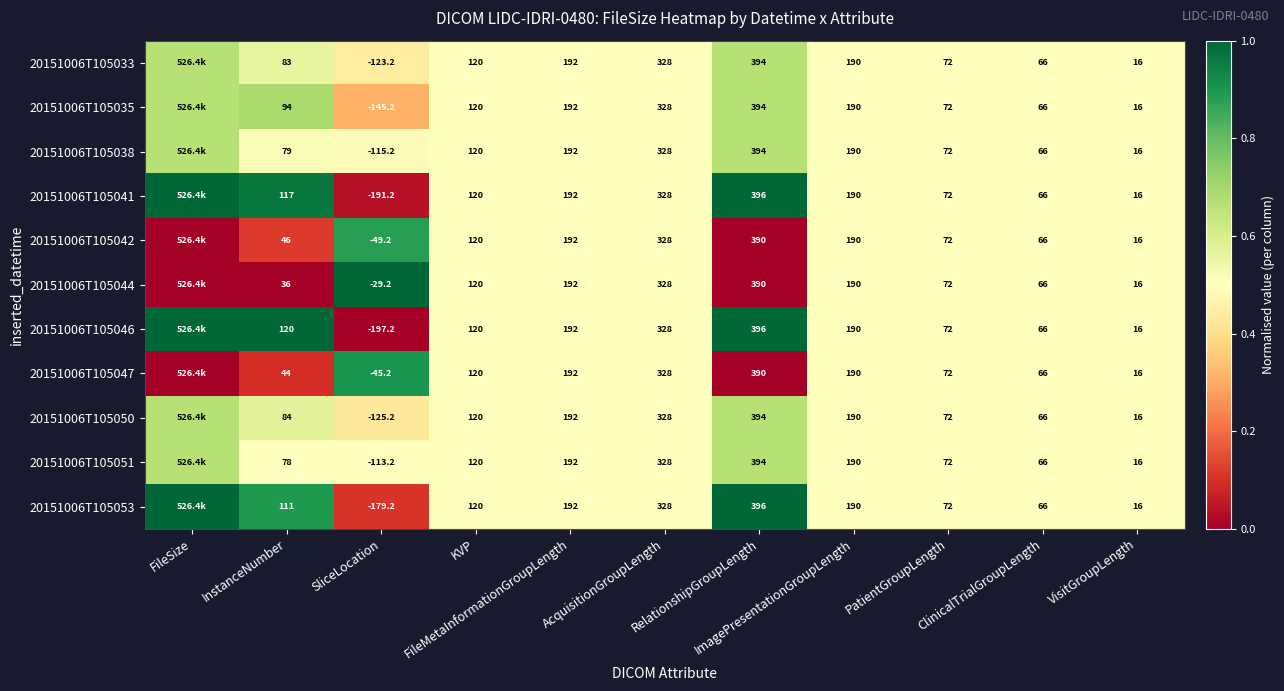

The 20151006T105033 series shows 0.7 at ClinicalTrialGroupLength. True or false?

False